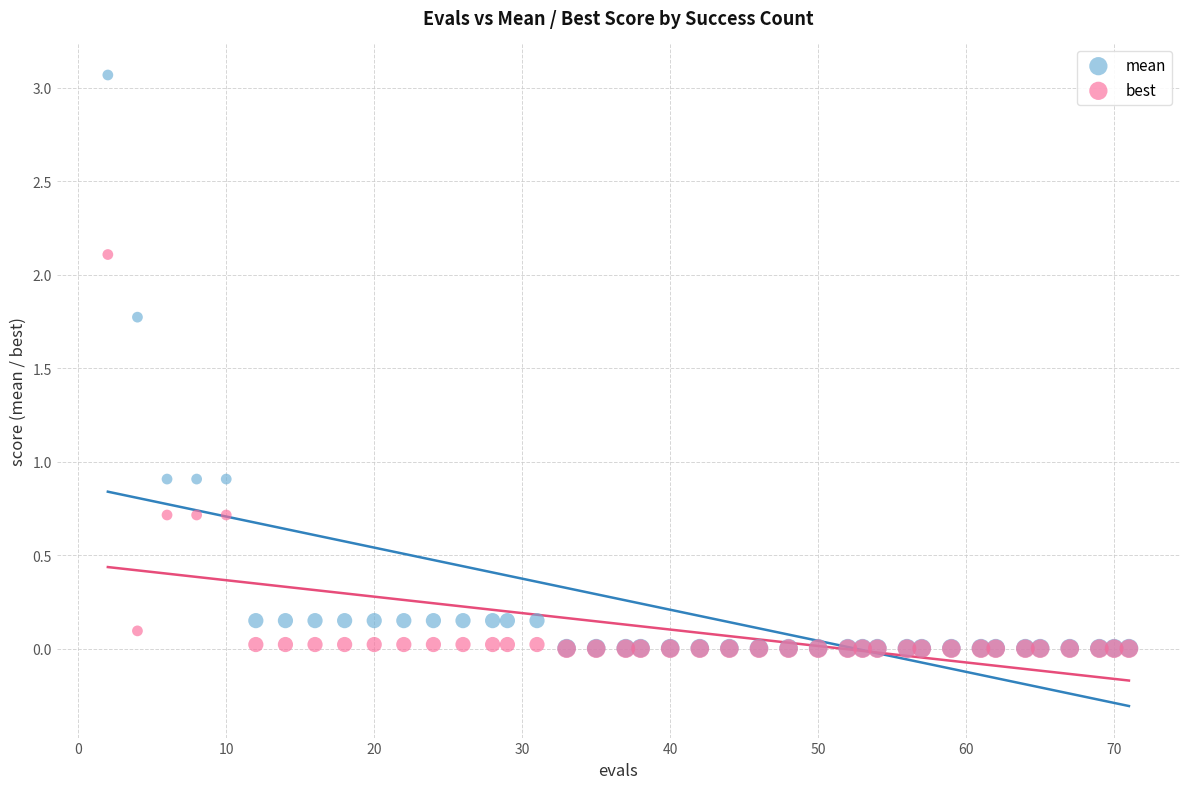

Which series contains the highest Y value?

mean